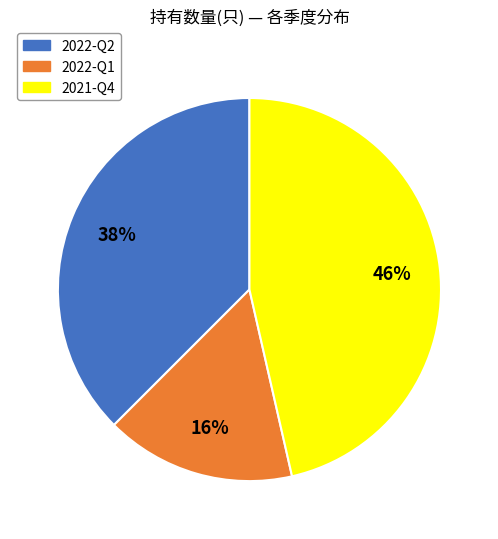

Which has a higher value, 2021-Q4 or 2022-Q2?

2021-Q4